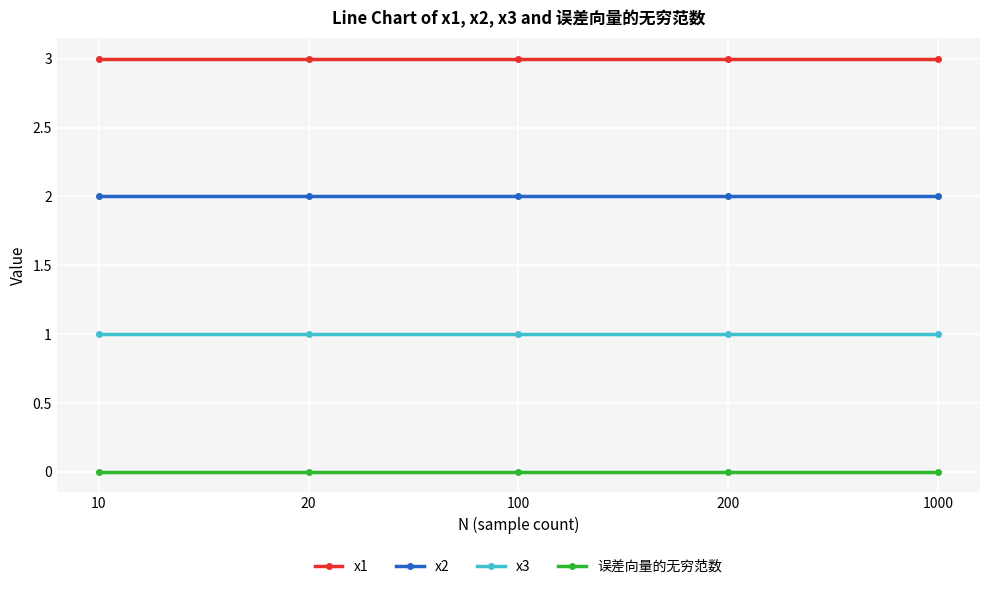

True or false: x2 has a value of 2.0 at 1000.

True